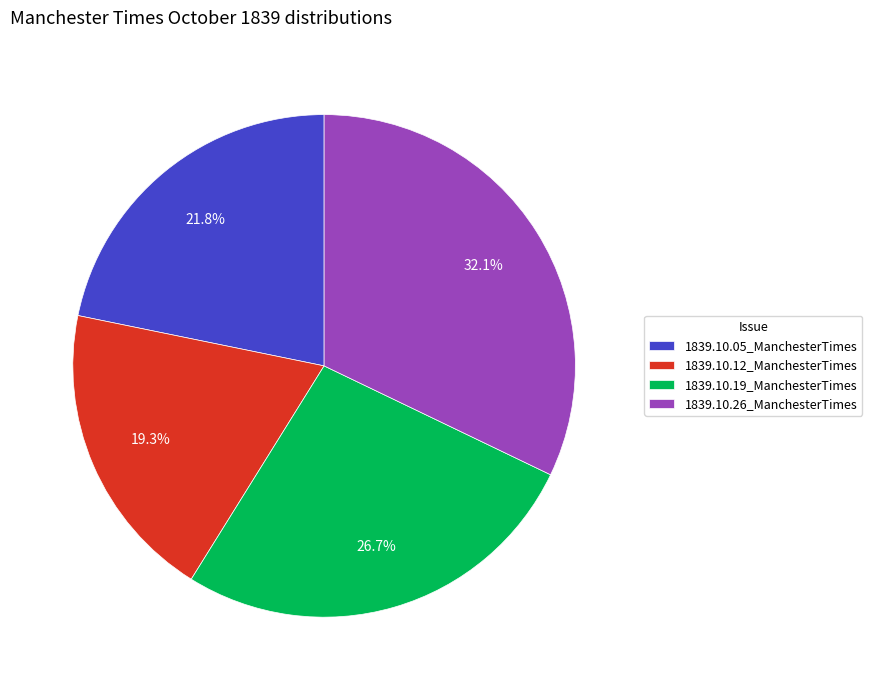

Do 1839.10.26_ManchesterTimes and 1839.10.12_ManchesterTimes together represent more than half of the pie?

Yes